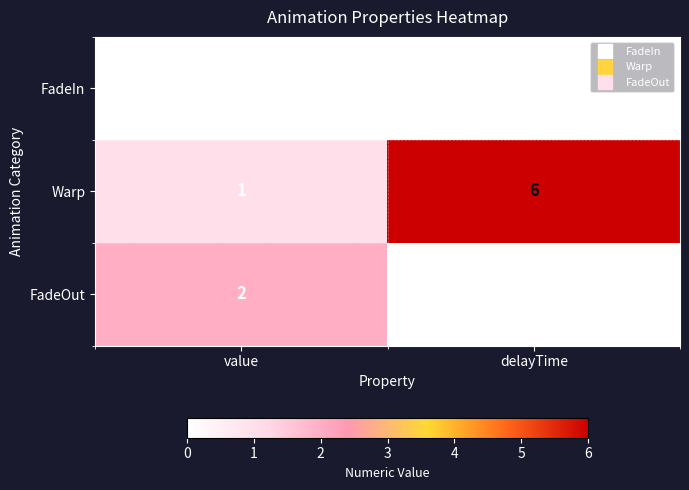

Reading right to left, list all the values displayed in this chart.

FadeIn: delayTime=0	value=0
Warp: delayTime=6	value=1
FadeOut: delayTime=0	value=2